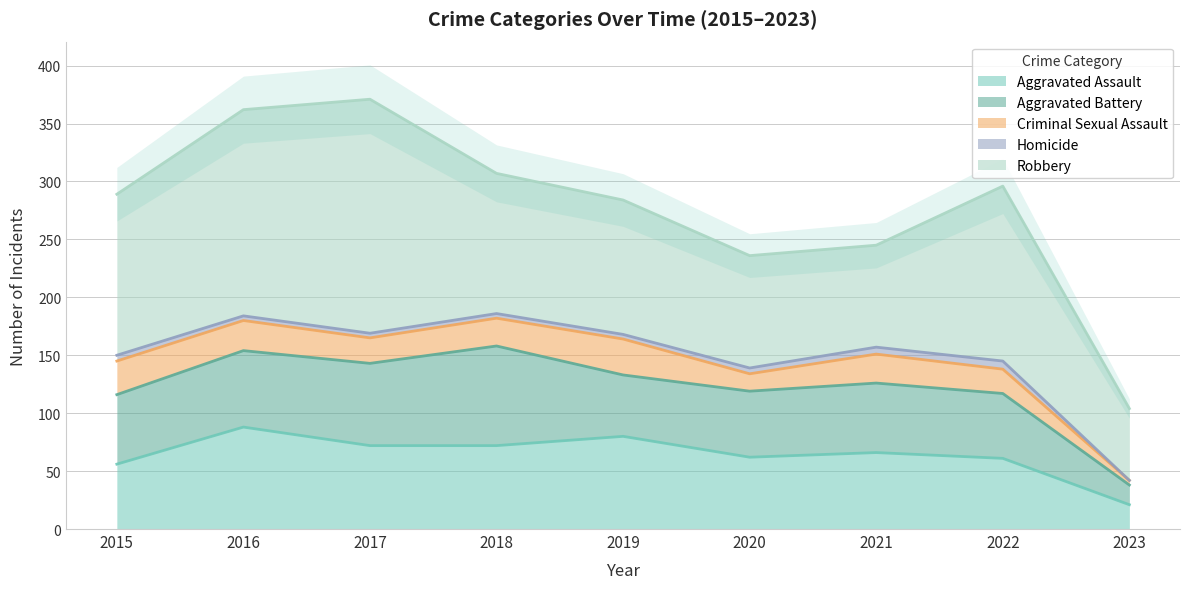

At how many categories does at least one series exceed 47?

9